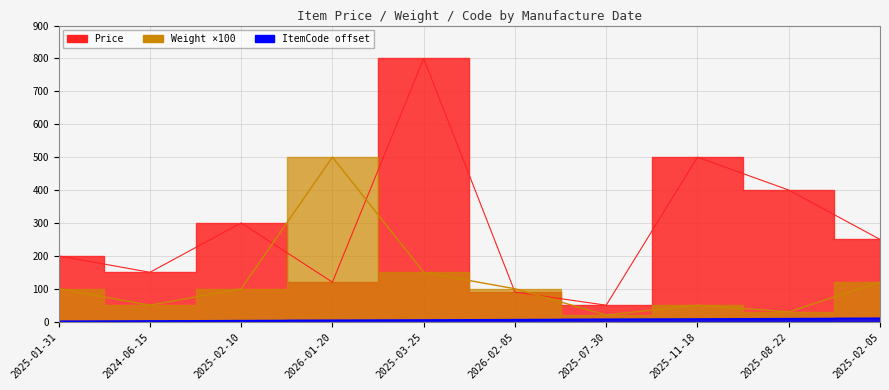

What is the sum of all ItemCode values?

55